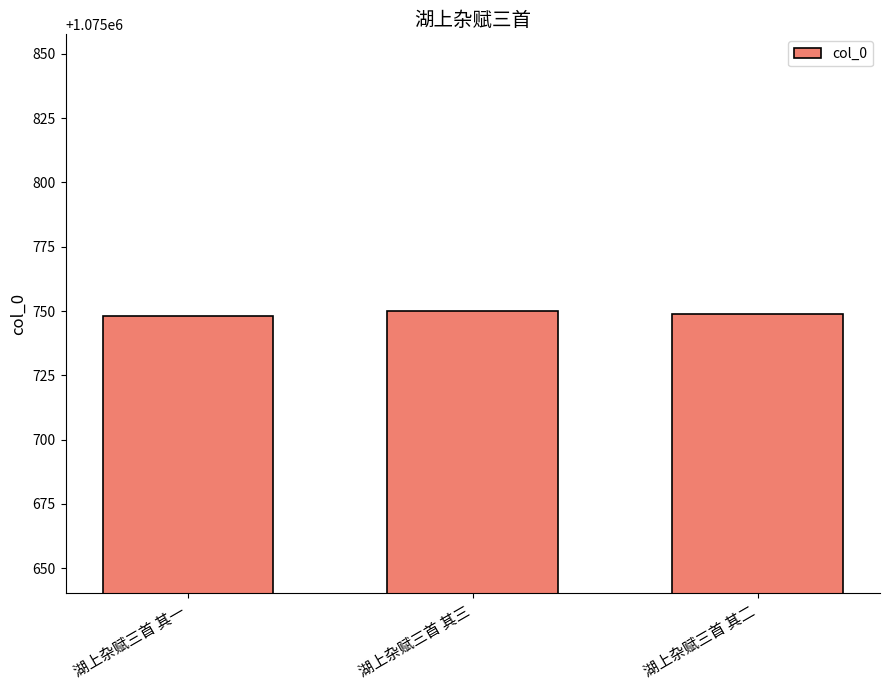

Is it true that the value at 湖上杂赋三首 其二 is 569032?

False